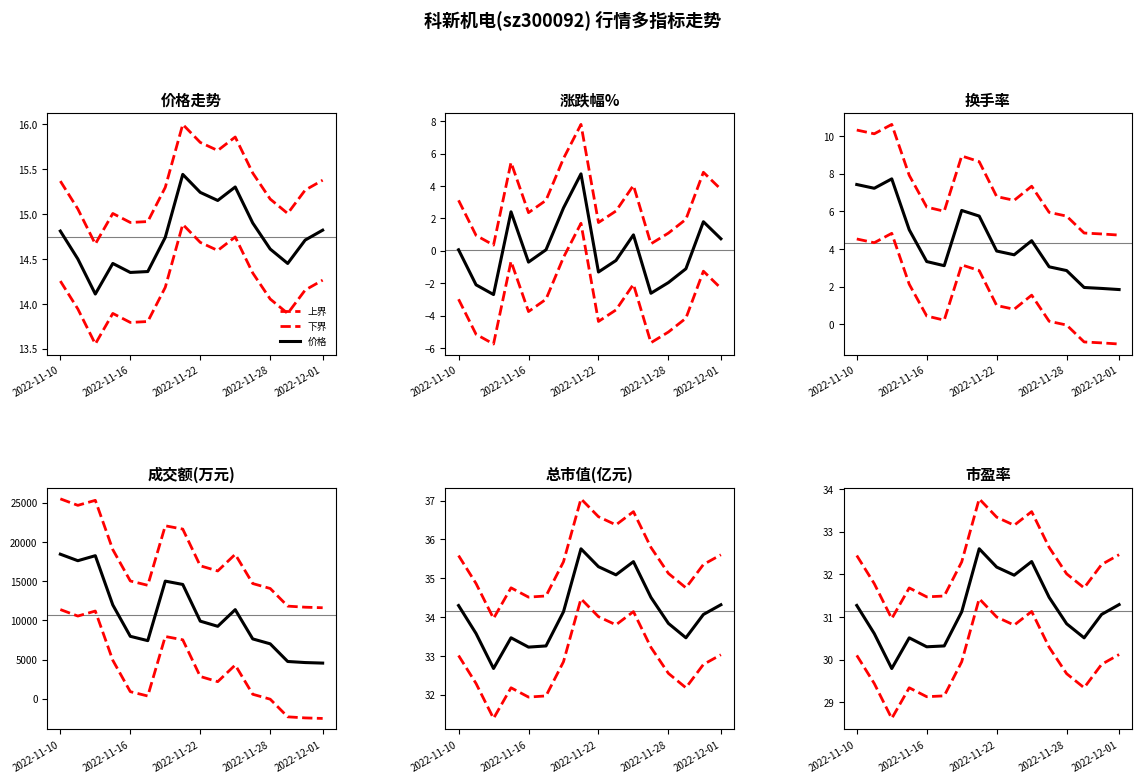

What is the label of the 6th point from the left?

2022-11-17